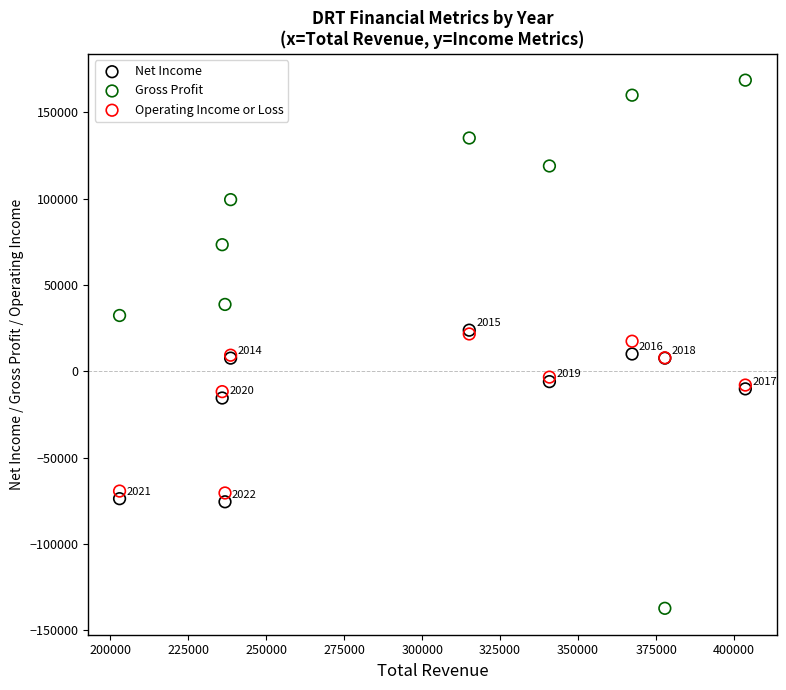

In the Operating Income or Loss series, what Y value is closest to -24450?

-11800